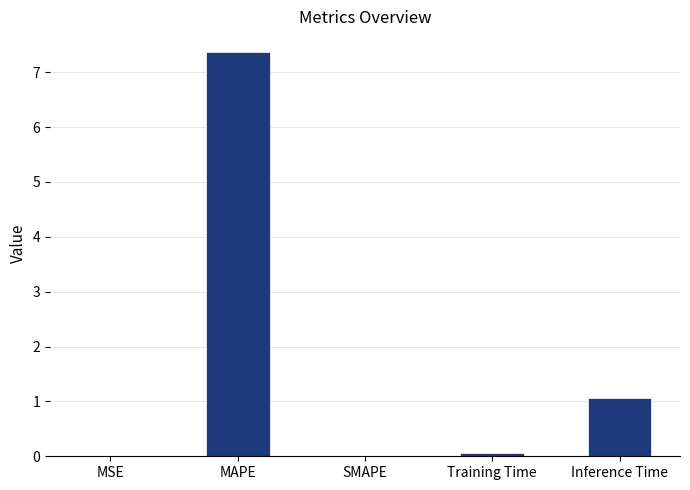

What is the maximum value shown in the chart?

7.4